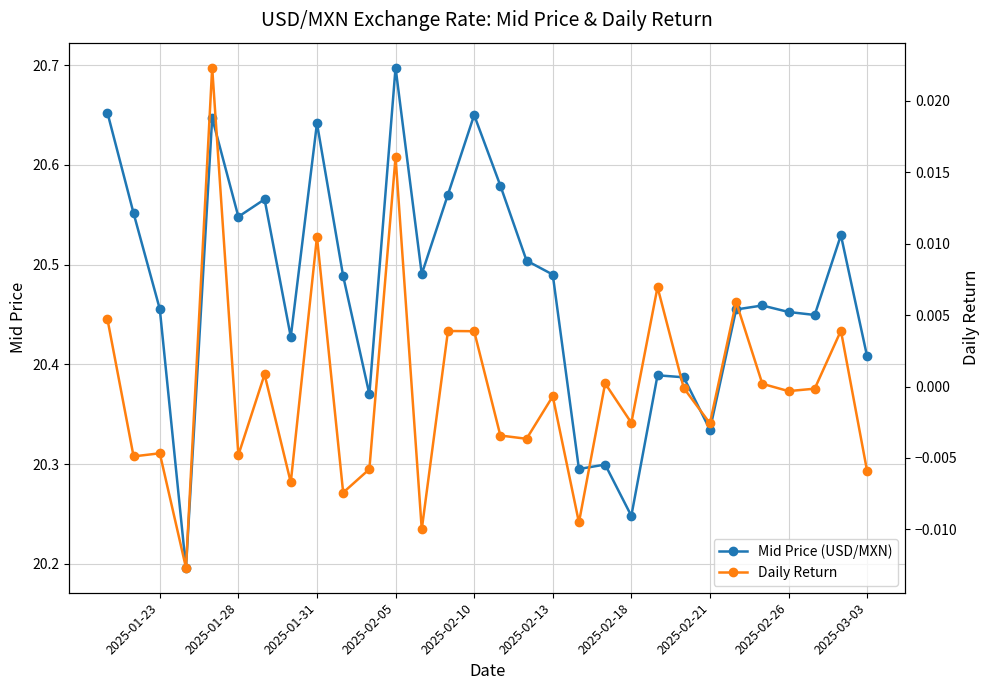

How many Mid Price (USD/MXN) values are between 20 and 21?

30